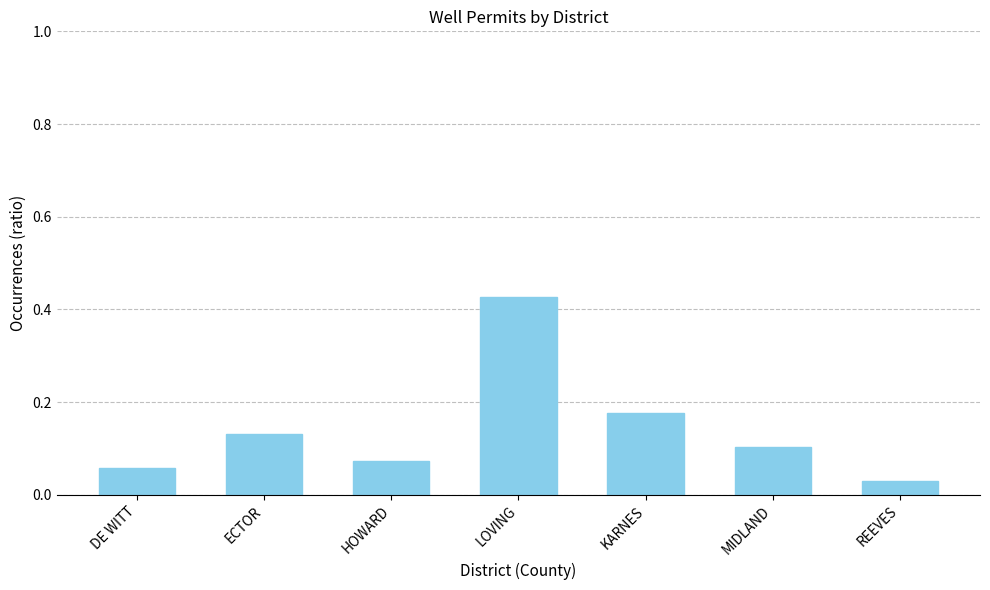

What is the sum of the values at LOVING and REEVES?

0.5